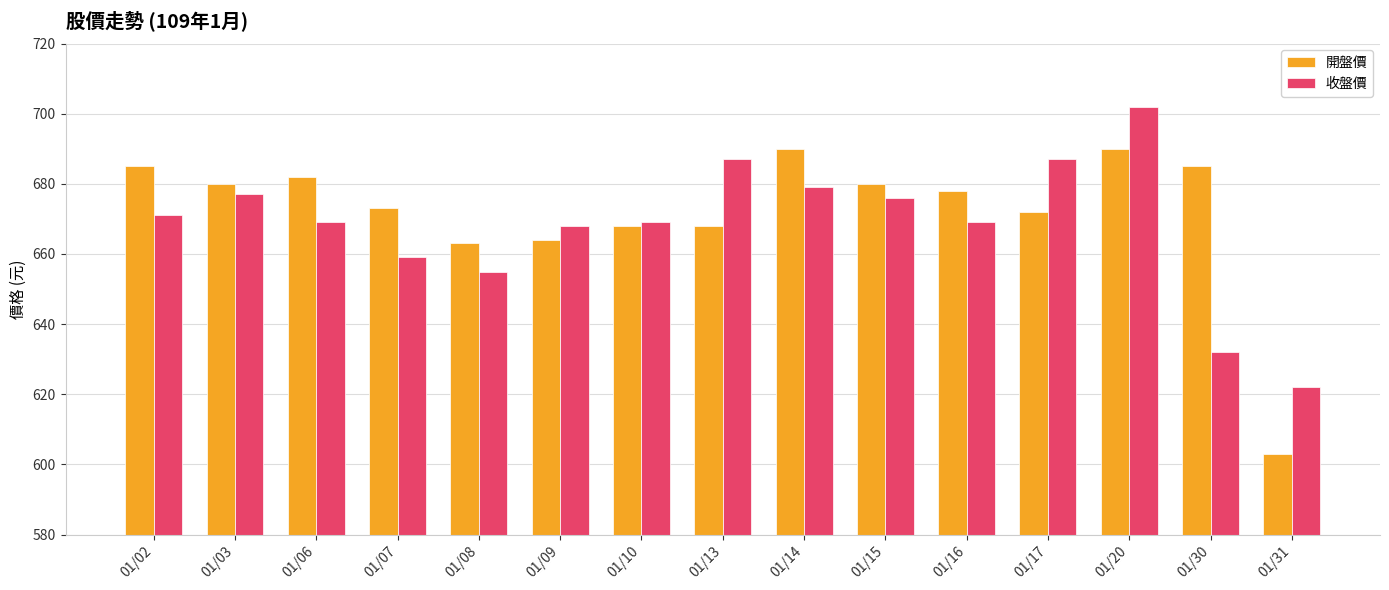

Reading left to right, extract all data points from this chart.

開盤價: 01/02=685	01/03=680	01/06=682	01/07=673	01/08=663	01/09=664	01/10=668	01/13=668	01/14=690	01/15=680	01/16=678	01/17=672	01/20=690	01/30=685	01/31=603
收盤價: 01/02=671	01/03=677	01/06=669	01/07=659	01/08=655	01/09=668	01/10=669	01/13=687	01/14=679	01/15=676	01/16=669	01/17=687	01/20=702	01/30=632	01/31=622